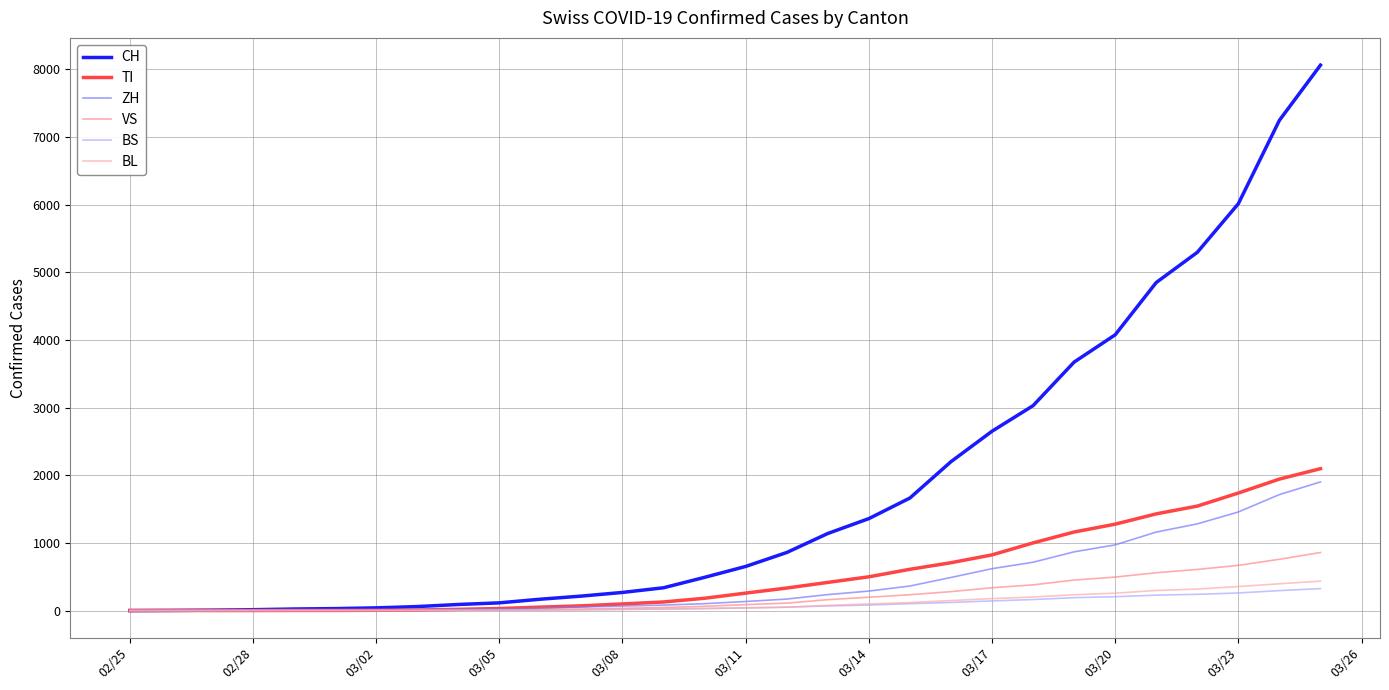

Which series has the largest total across all categories?

CH